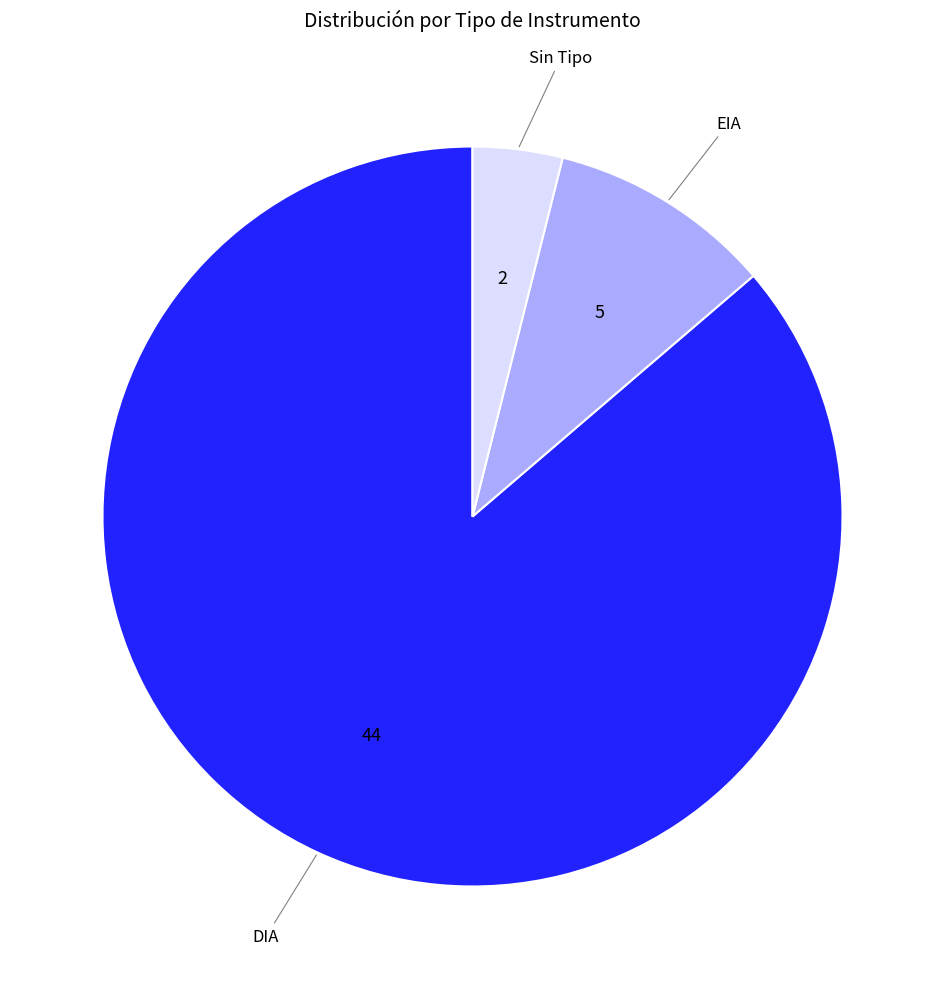

Does any single category account for the majority?

Yes